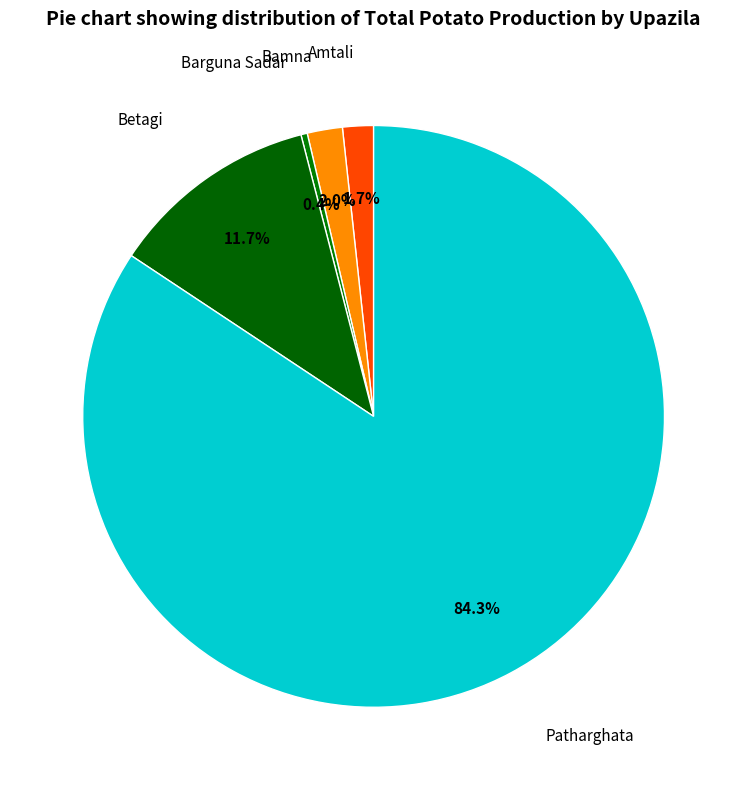

To the nearest percent, what is the difference between the largest and smallest slice percentages?

84%